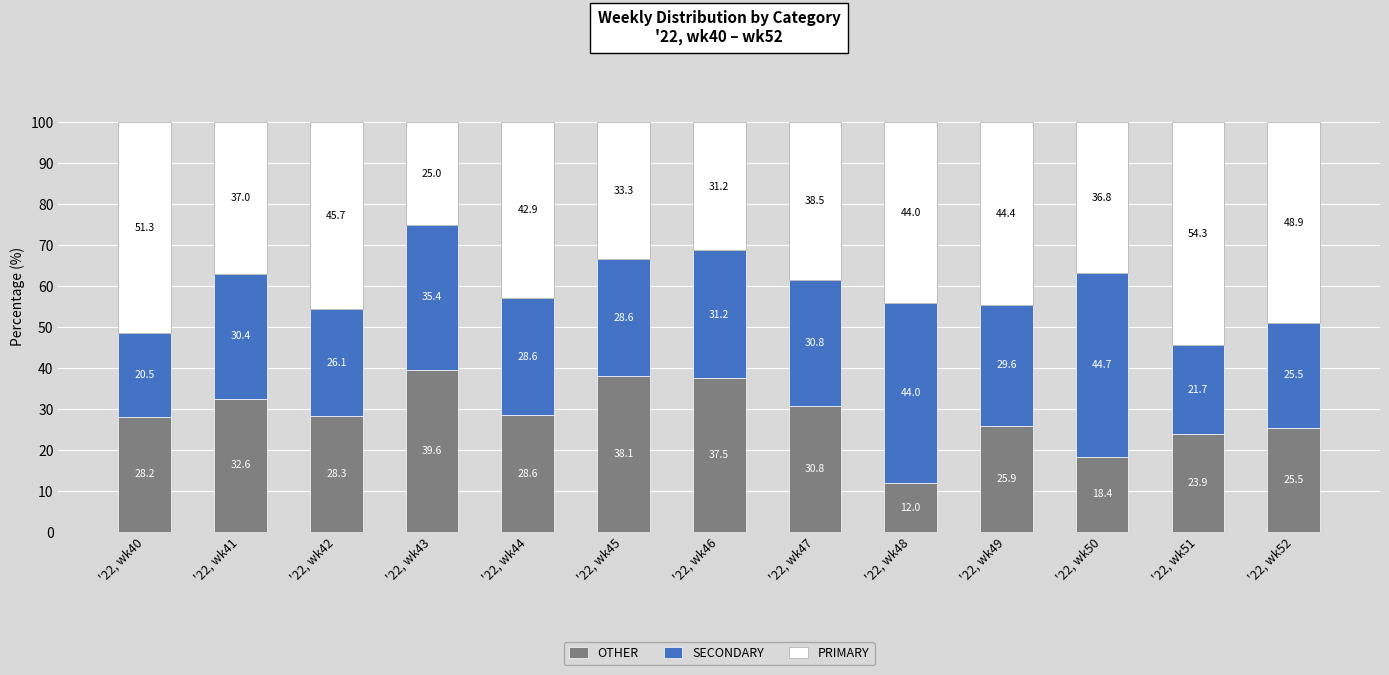

Where is OTHER nearest to the value 25?

'22, wk52